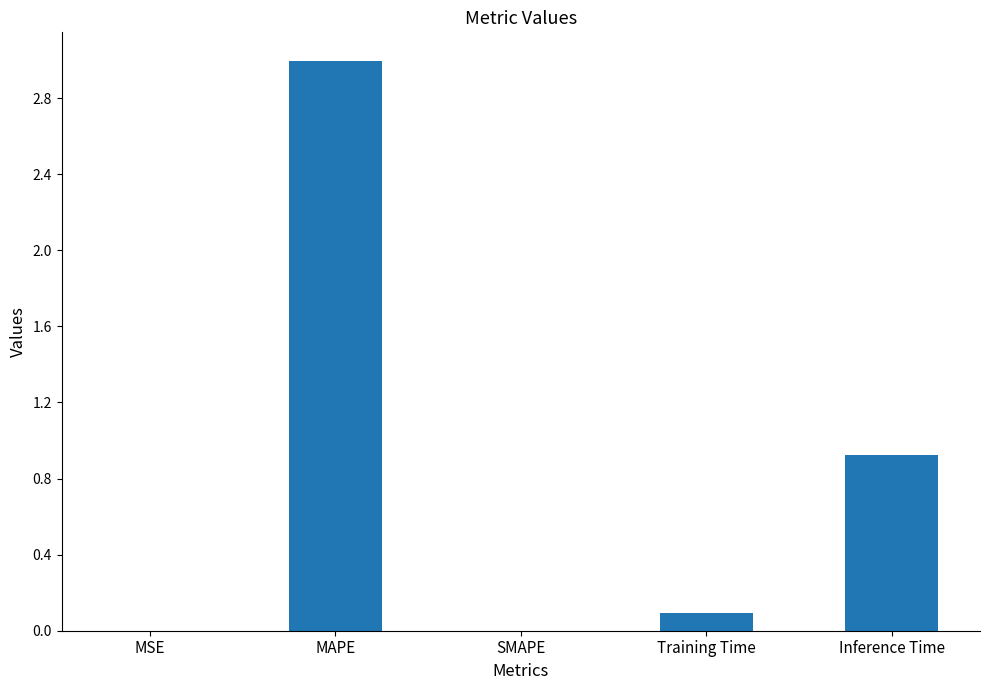

Is it true that the value at Training Time is 0.1?

True